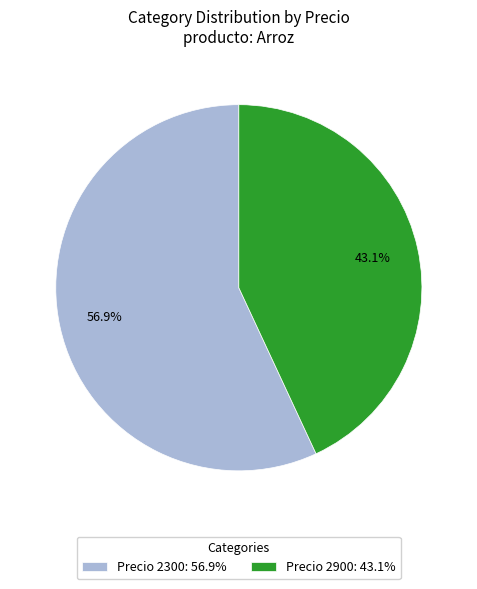

What is the majority slice?

Precio 2300: 56.9%